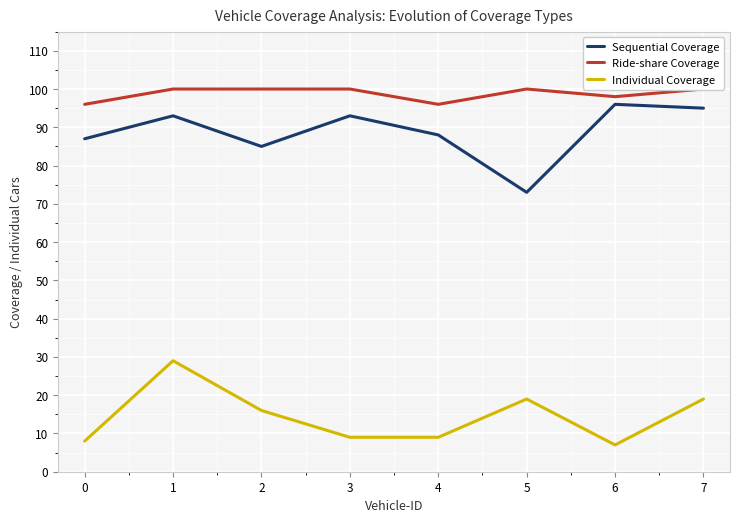

What is the approximate value of Ride-share Coverage at 1?

100